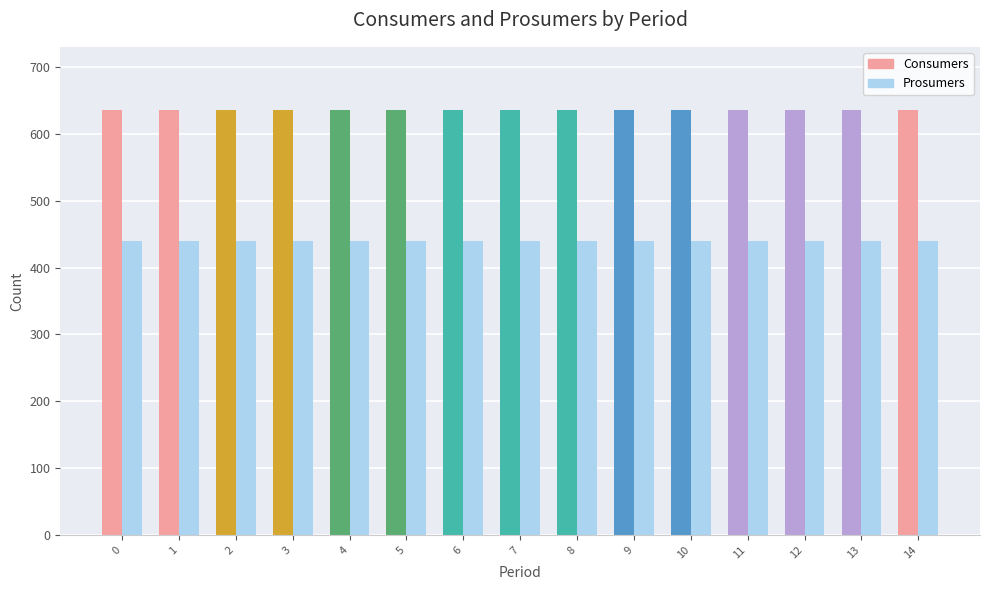

What value does the Consumers series have at 1?

635